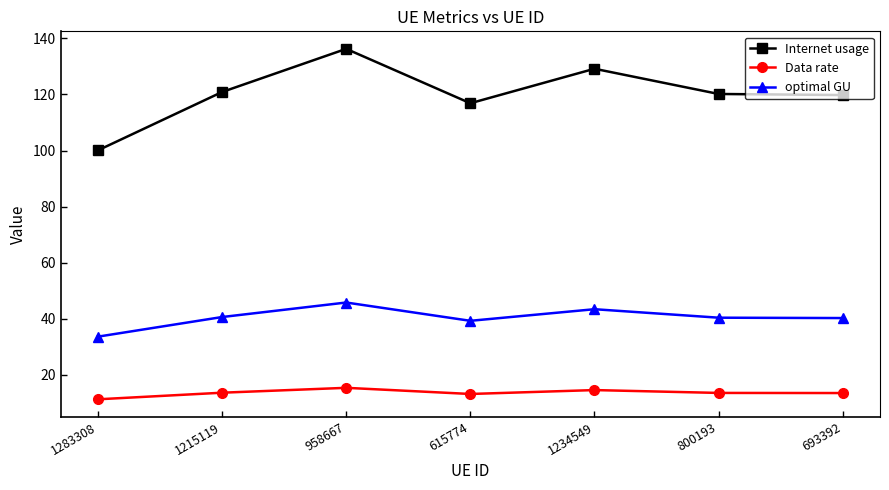

What is the difference between the optimal GU values at 693392 and 615774?

1.0